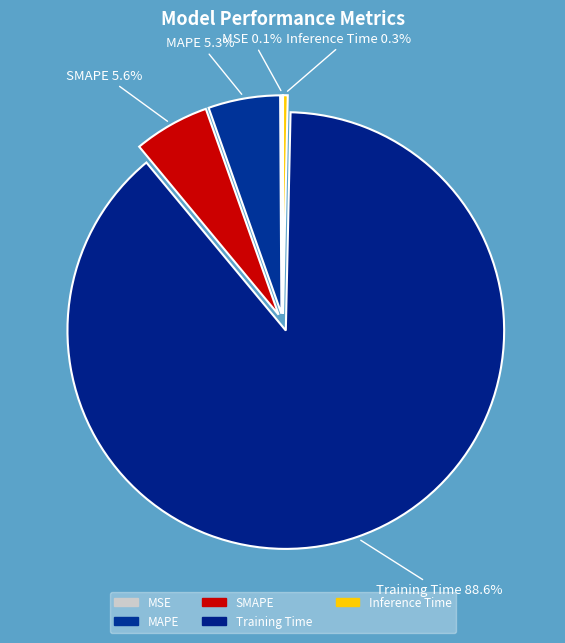

The Training Time slice represents 78% of the pie. True or false?

False